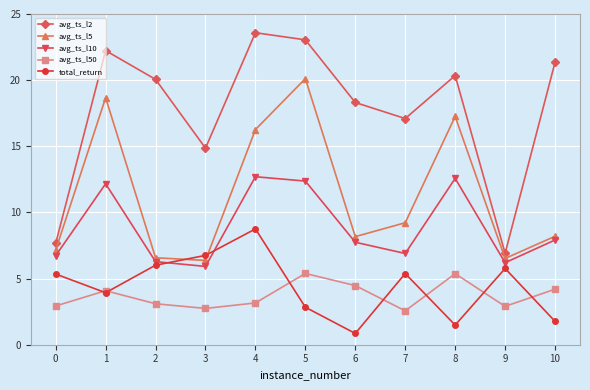

The avg_ts_l50 series shows 3.1 at 2. True or false?

True